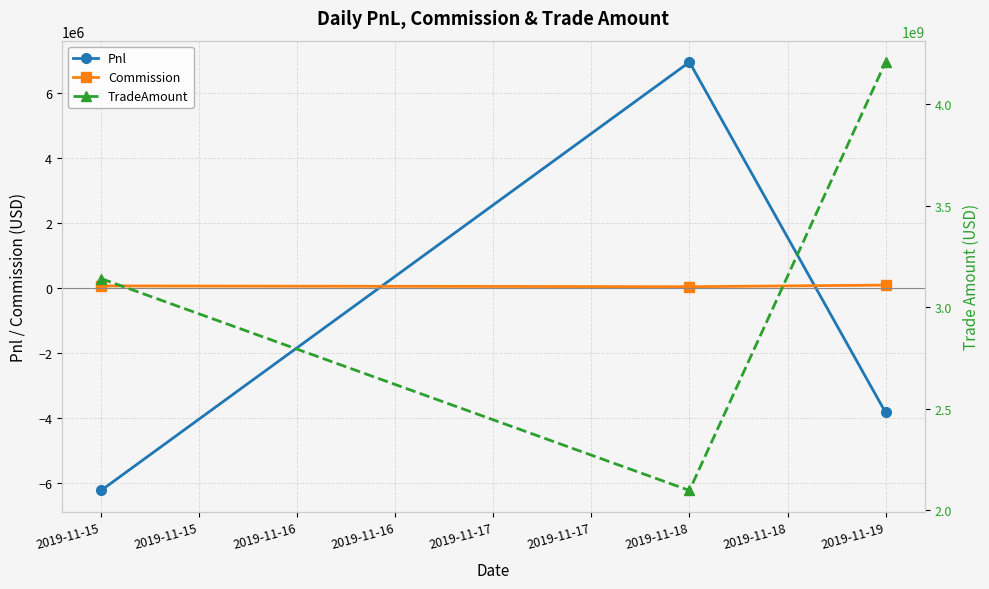

What are all the series names shown in the legend?

Pnl, Commission, TradeAmount